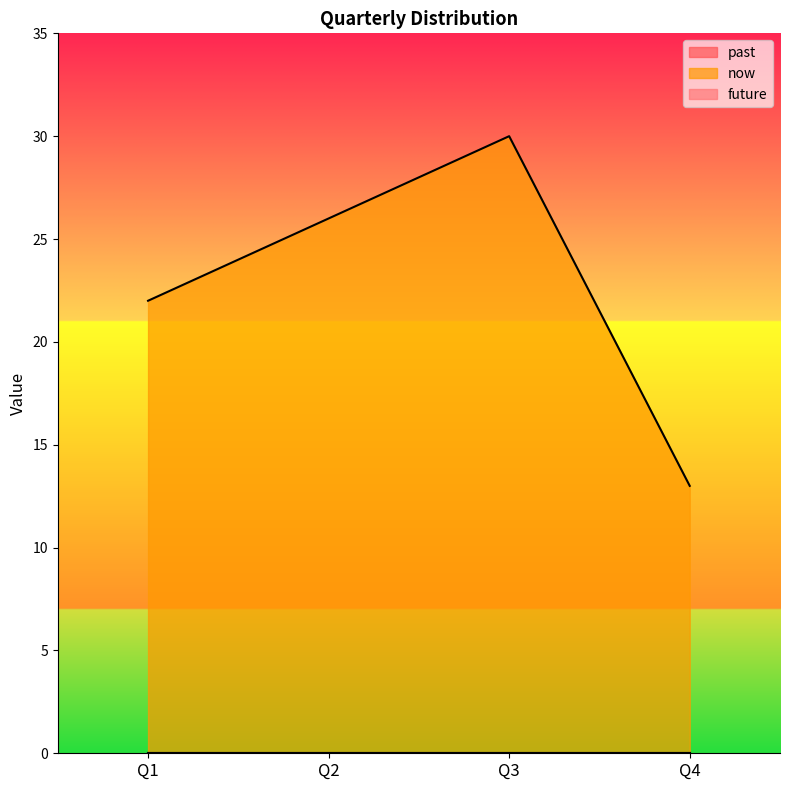

The now series shows 6 at Q1. True or false?

False